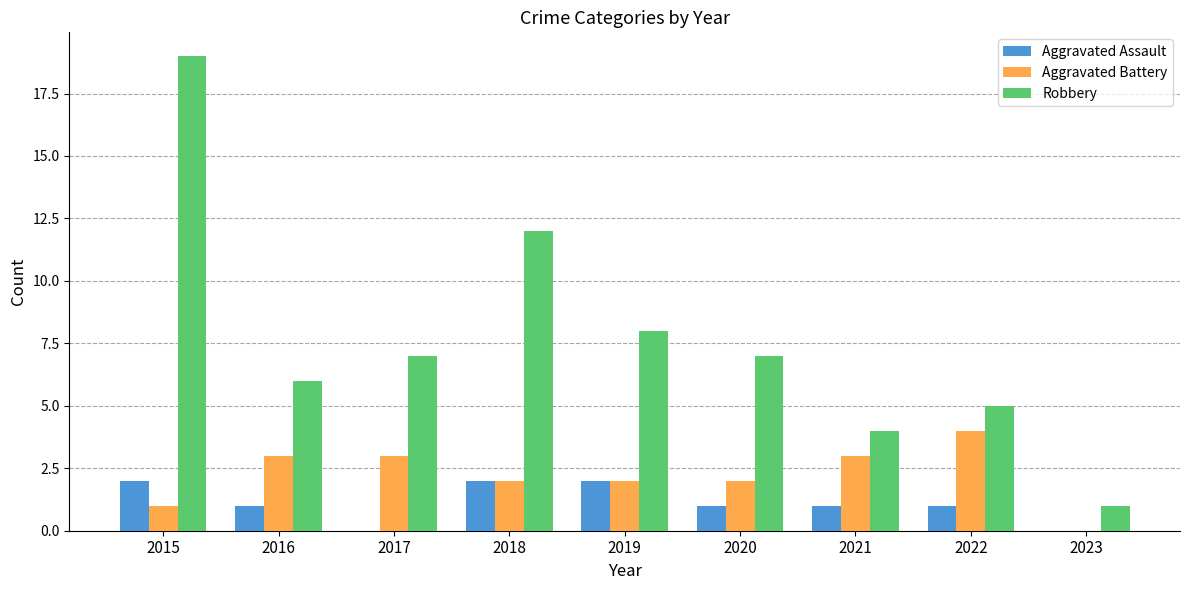

What are all the series names shown in the legend?

Aggravated Assault, Aggravated Battery, Robbery